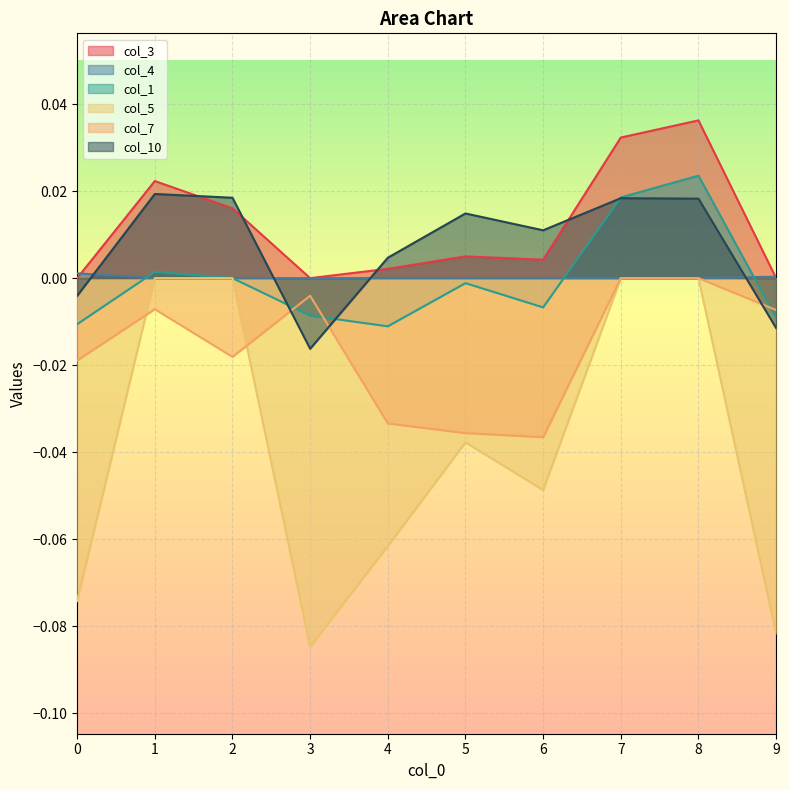

Where do col_3 and col_10 first cross each other?

1 and 2